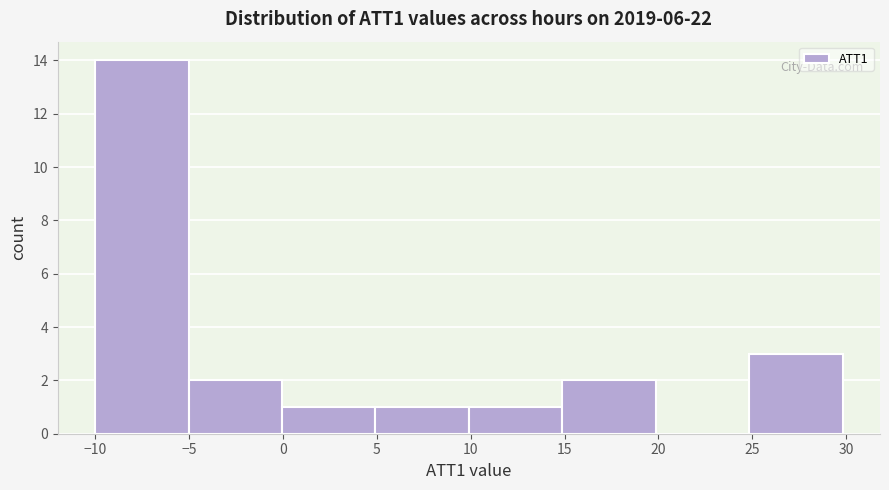

Which range on the x-axis has the tallest bar?

-10 to -5